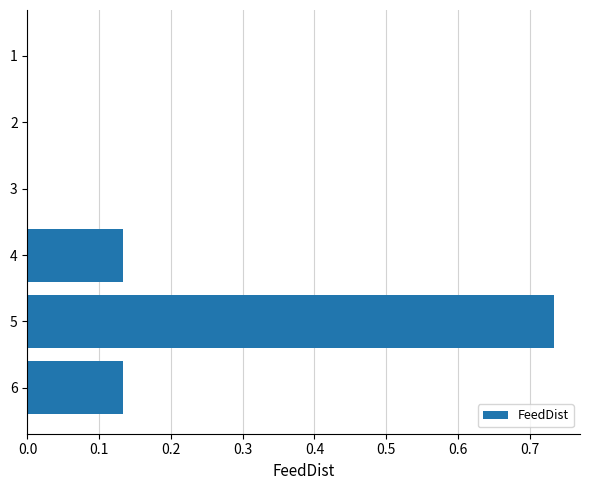

Which category has the highest value across all series?

5